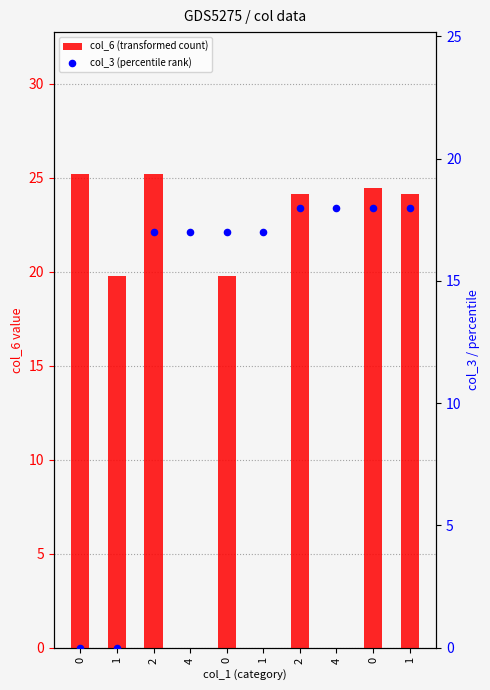

Is the value of col_3 (percentile rank) at 1 greater than the value of col_6 (transformed count) at 4?

No